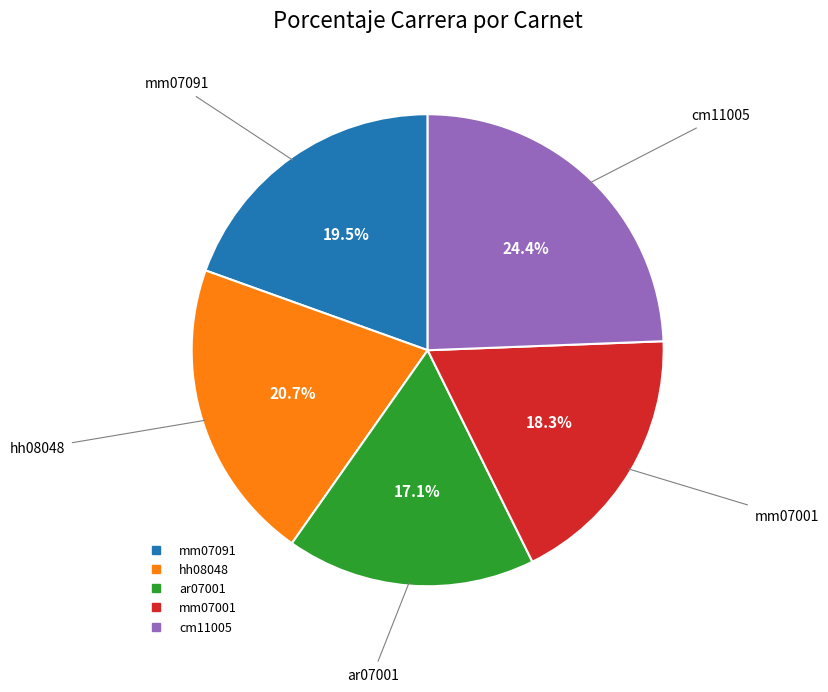

To the nearest percent, what is the combined percentage of mm07091 and hh08048?

40%